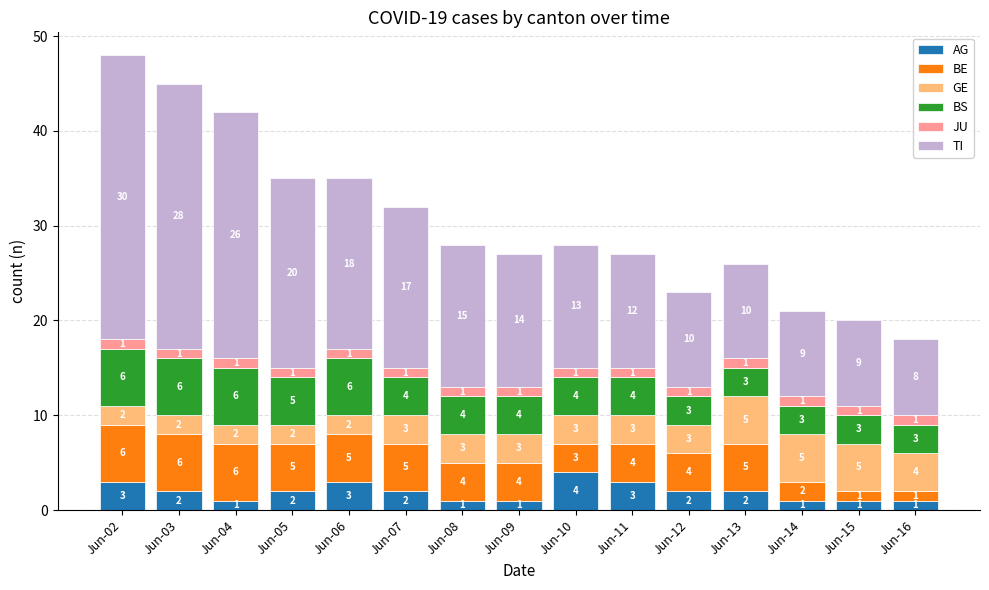

What is the difference between the maximum and minimum values in the AG series?

3